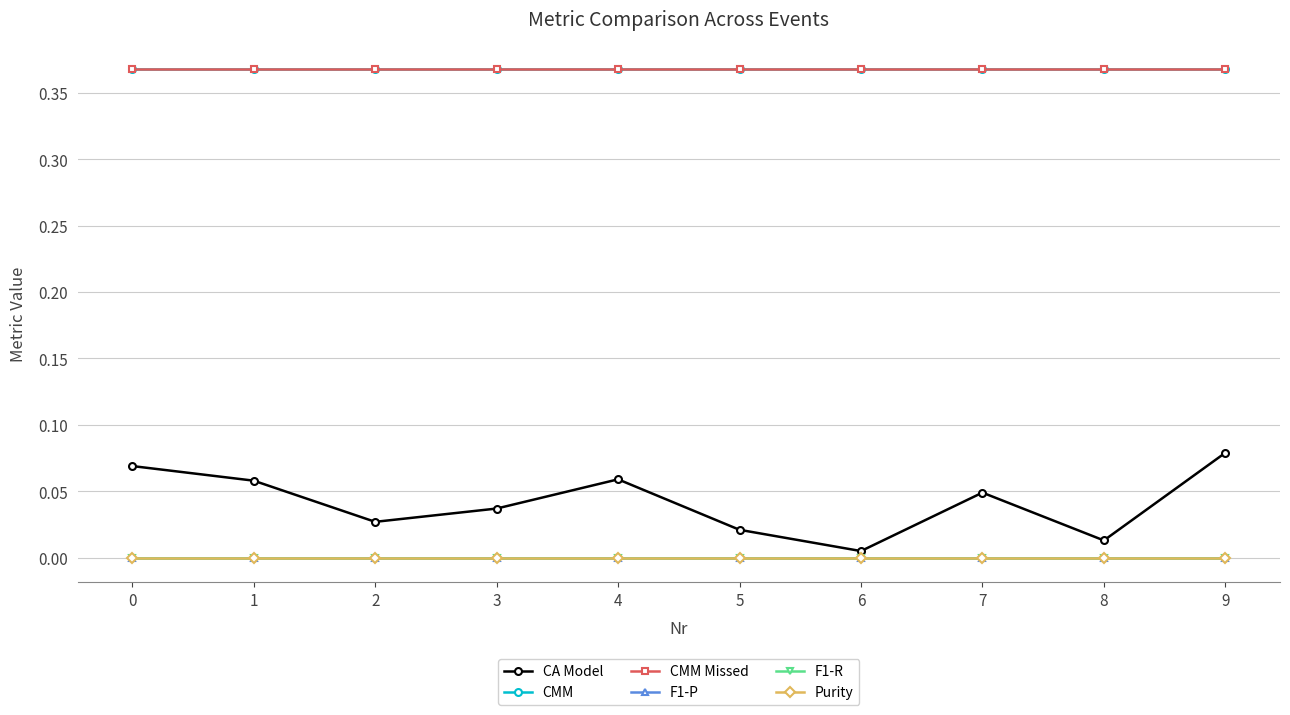

List the series in order of their peak value, highest first.

CMM, CMM Missed, CA Model, F1-P, F1-R, Purity